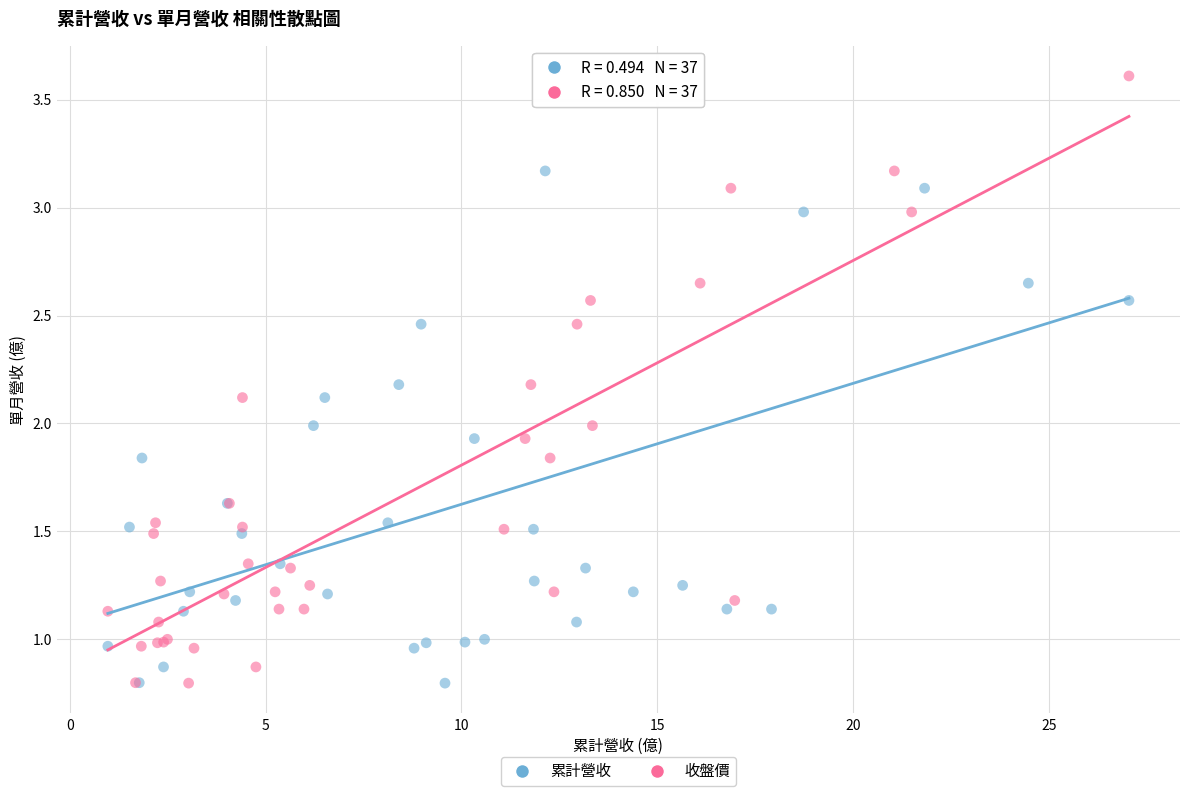

What are all the series names shown in the legend?

累計營收, 收盤價